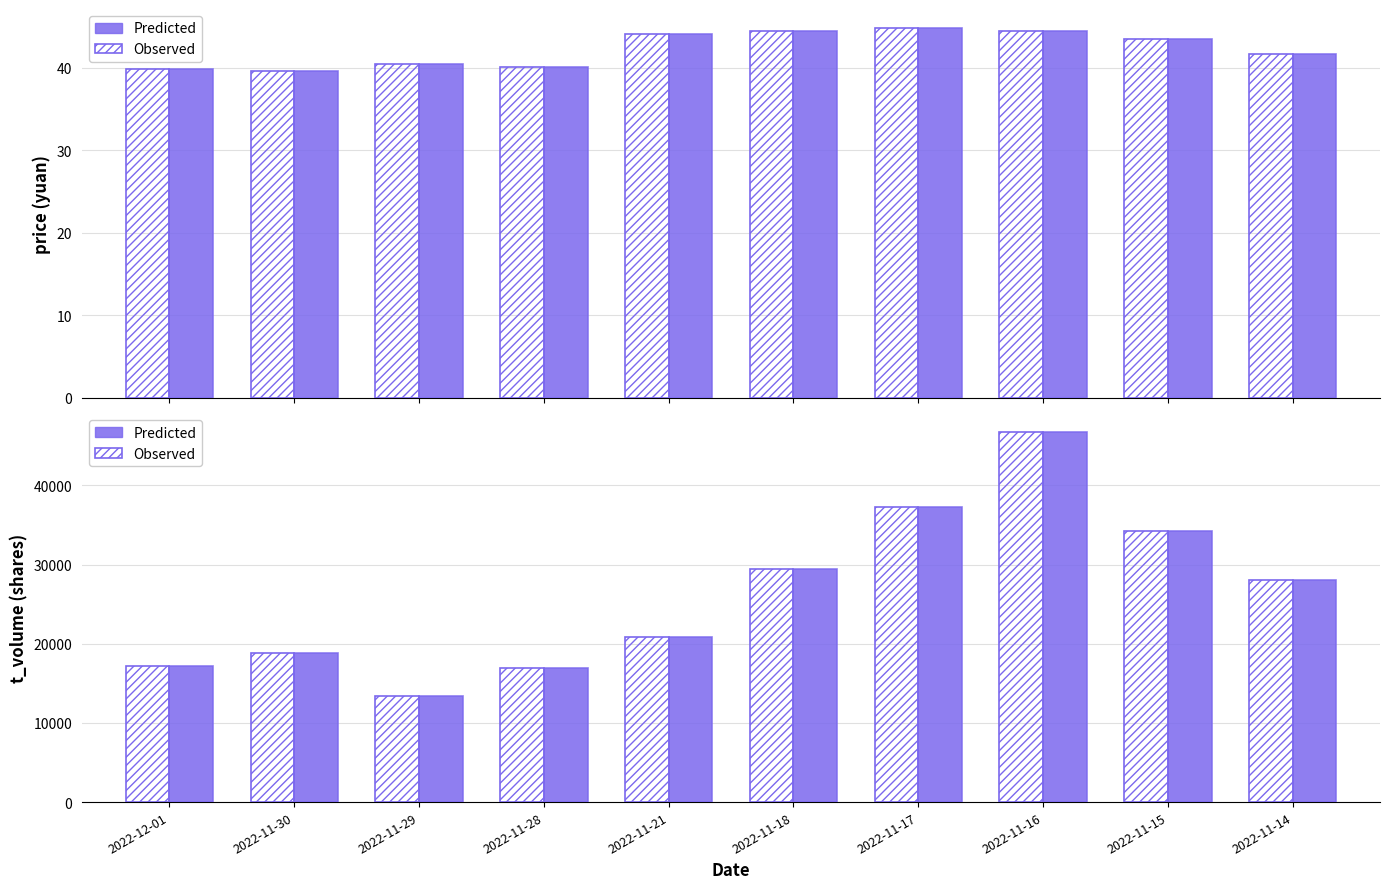

What are all the series names shown in the legend?

Observed, Predicted